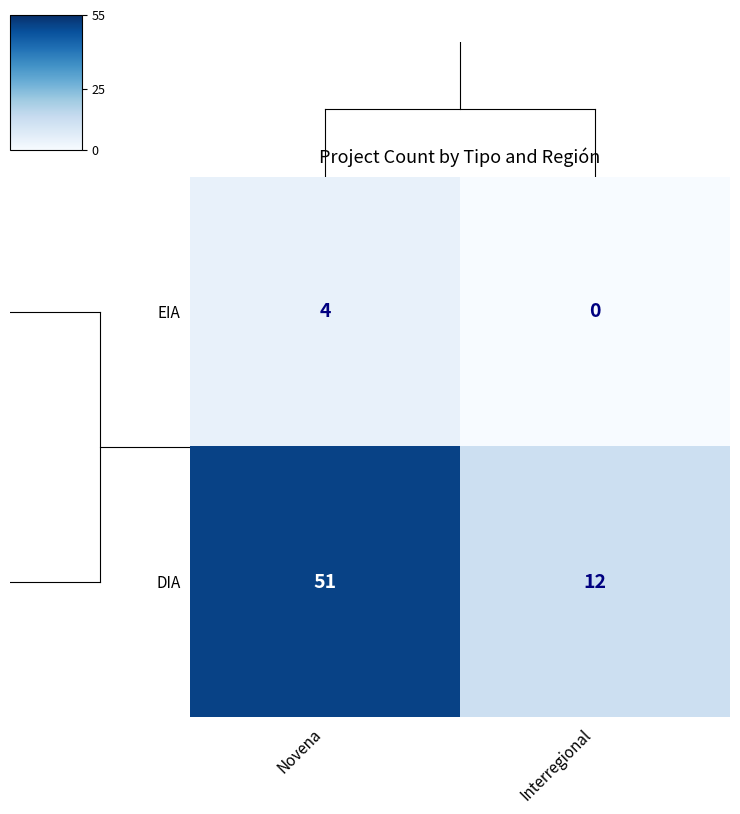

Which series changed the most between Novena and Interregional?

DIA